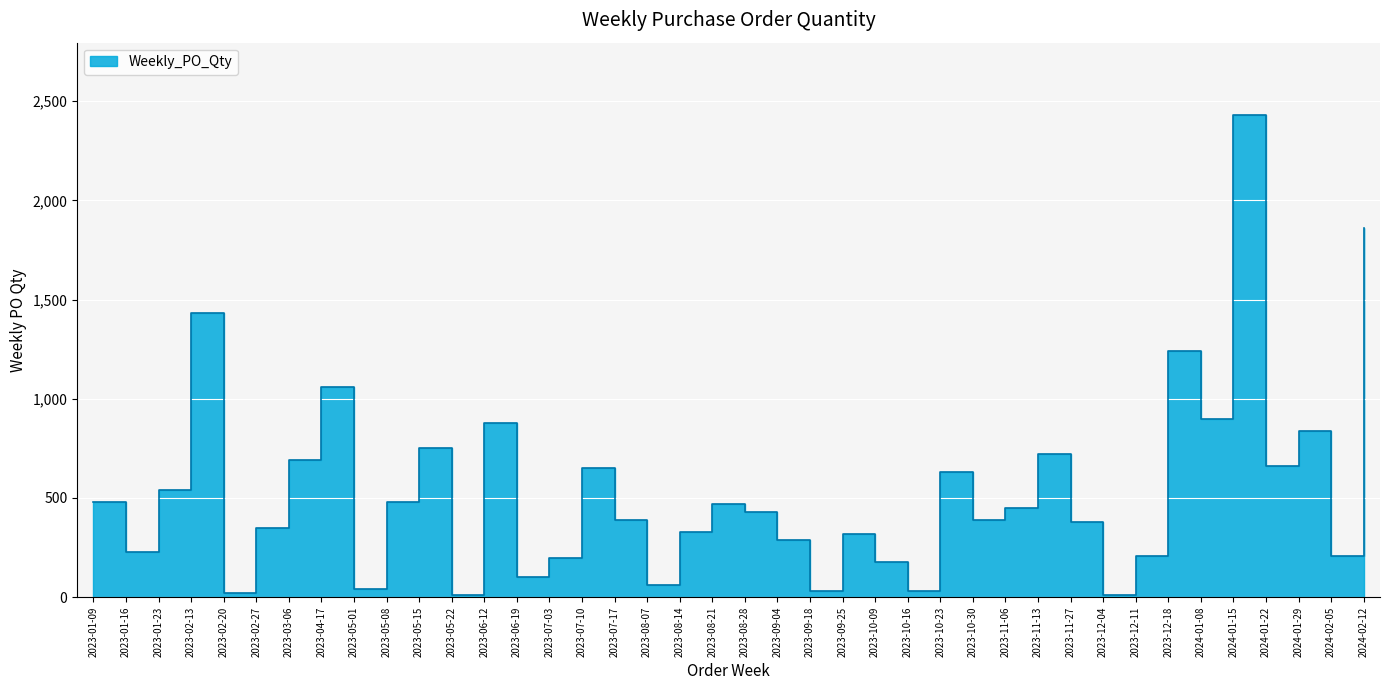

How many data points does each series have?

40